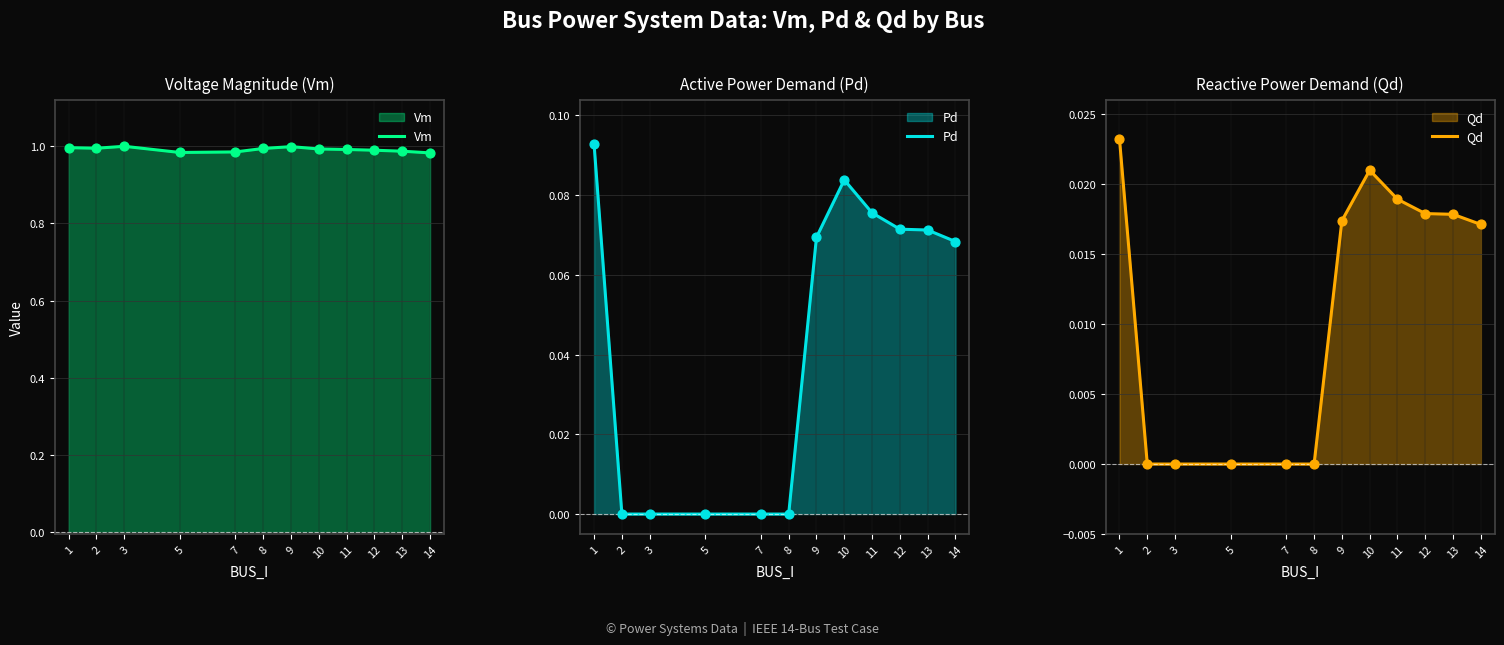

Which series has the largest total across all categories?

Vm